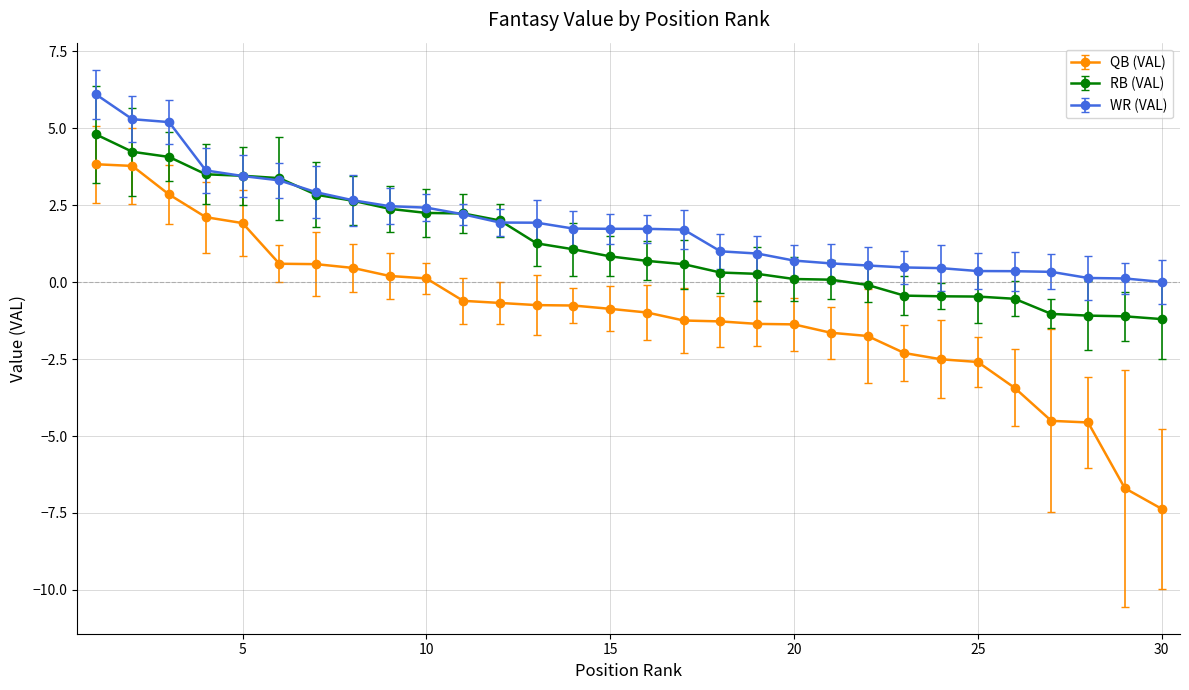

True or false: QB (VAL) and WR (VAL) cross at least once.

False